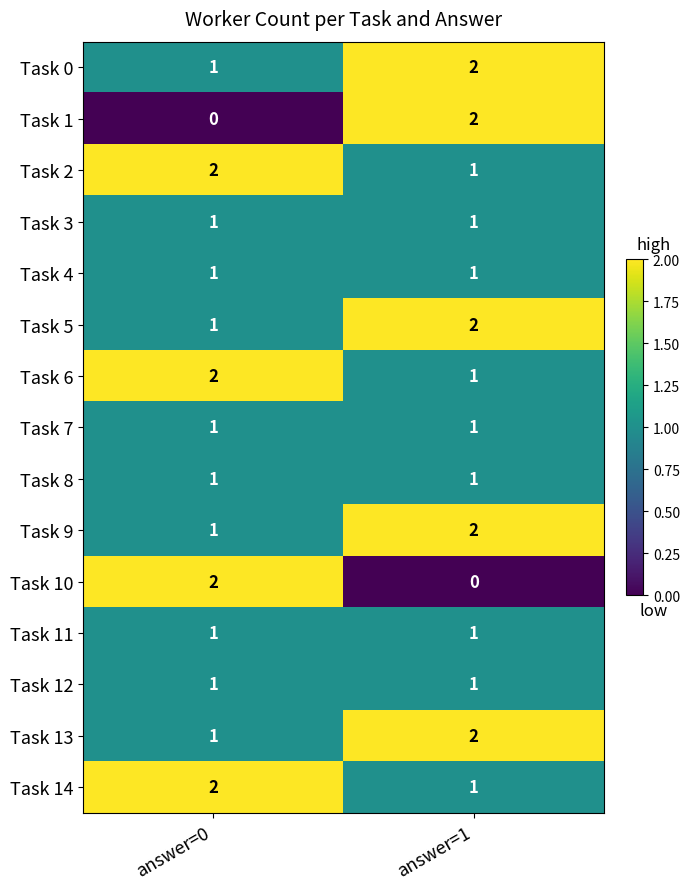

Reading left to right, transcribe all the data shown in this chart.

Task 0: answer=0=1	answer=1=2
Task 1: answer=0=0	answer=1=2
Task 2: answer=0=2	answer=1=1
Task 3: answer=0=1	answer=1=1
Task 4: answer=0=1	answer=1=1
Task 5: answer=0=1	answer=1=2
Task 6: answer=0=2	answer=1=1
Task 7: answer=0=1	answer=1=1
Task 8: answer=0=1	answer=1=1
Task 9: answer=0=1	answer=1=2
Task 10: answer=0=2	answer=1=0
Task 11: answer=0=1	answer=1=1
Task 12: answer=0=1	answer=1=1
Task 13: answer=0=1	answer=1=2
Task 14: answer=0=2	answer=1=1